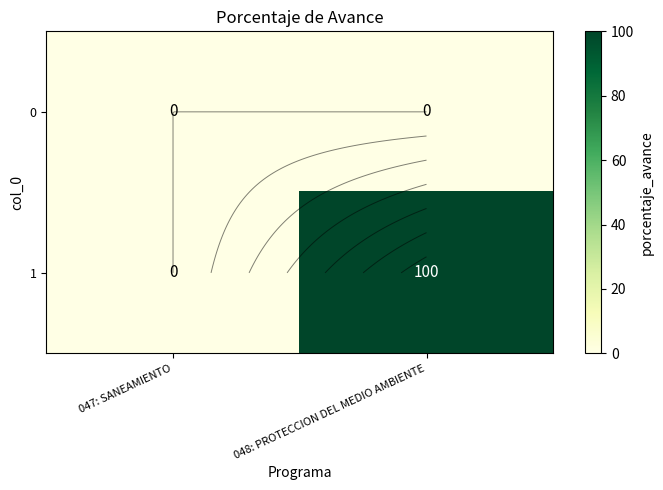

Which series has the widest spread of values?

1